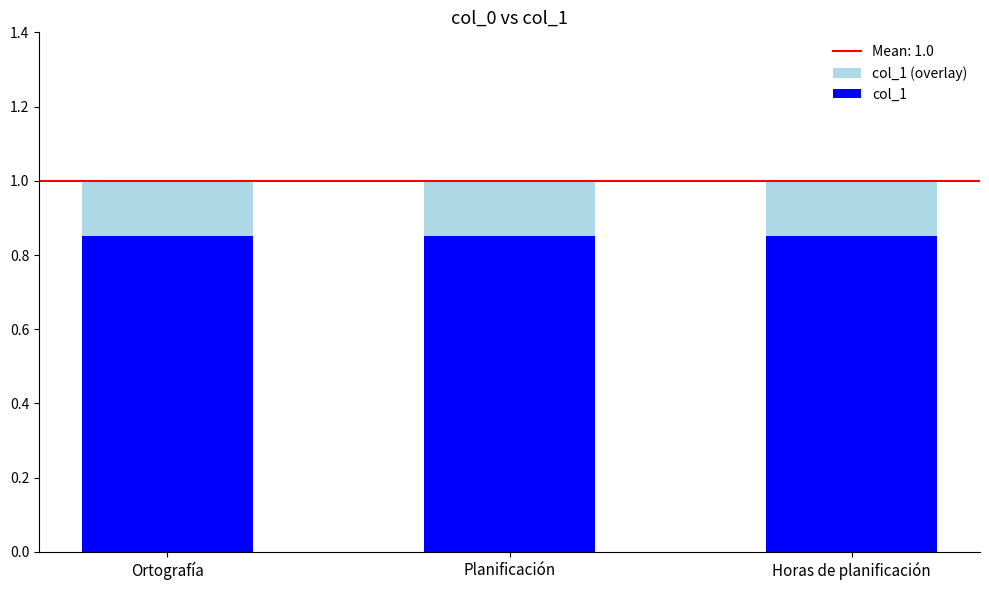

At how many categories does at least one series exceed 0?

3